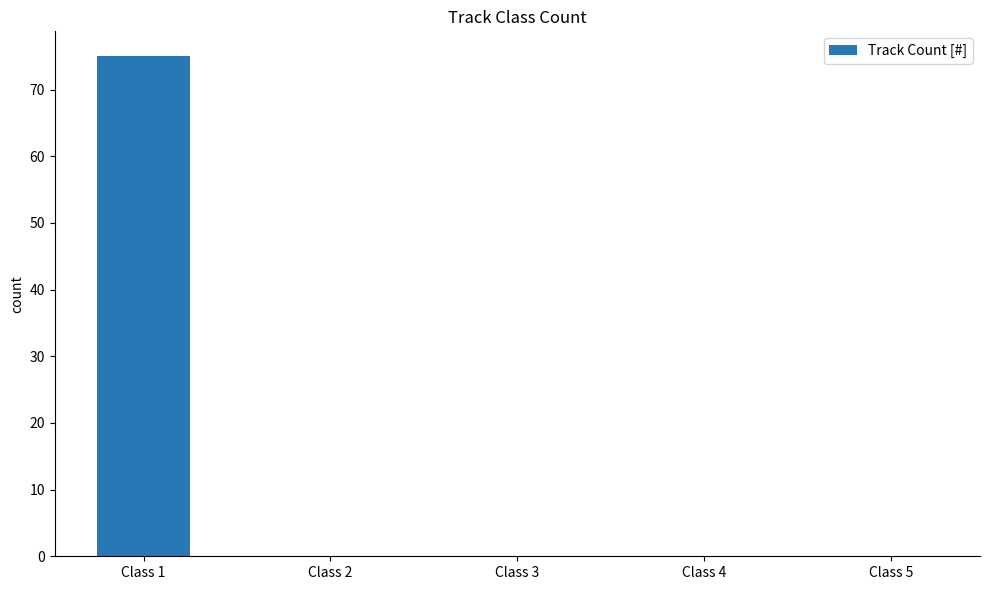

Reading left to right, transcribe all the data shown in this chart.

Class 1=75	Class 2=0	Class 3=0	Class 4=0	Class 5=0